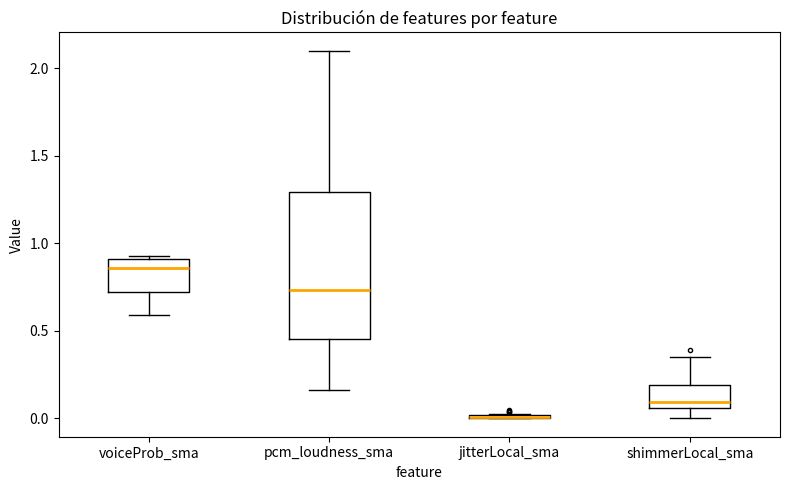

Where is the upper edge of the box for pcm_loudness_sma on the y-axis? The values are not printed on the chart, so give them approximately, as read against the axis.

1.30